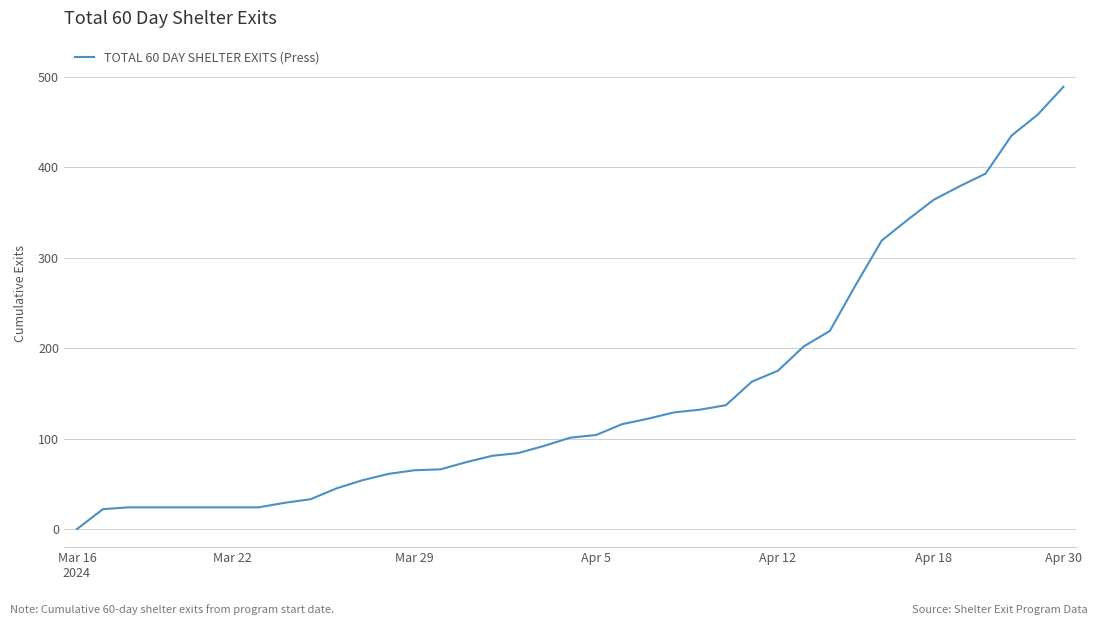

How many positive values are there?

38